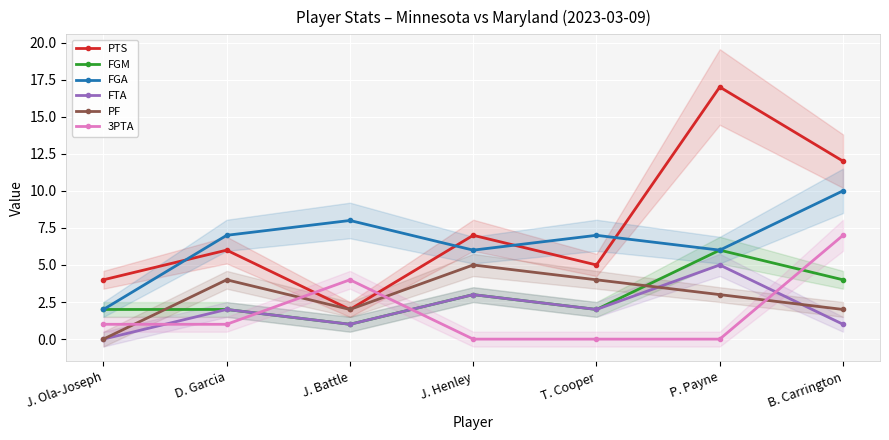

What is the total value across all series at D. Garcia?

22